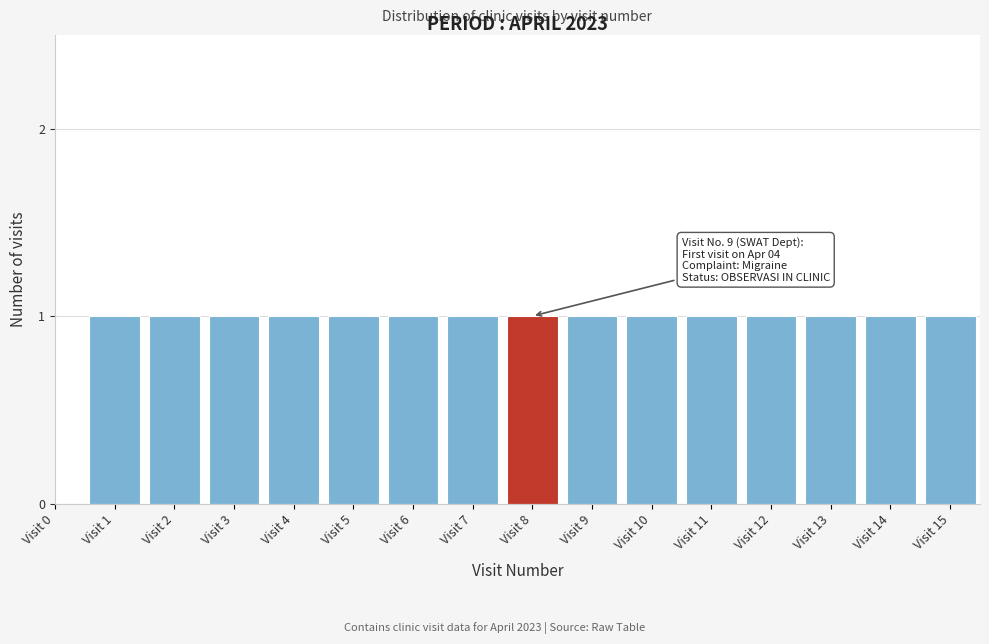

Reading left to right, what are all the values shown in this chart?

Visit 0=0	Visit 1=1	Visit 2=1	Visit 3=1	Visit 4=1	Visit 5=1	Visit 6=1	Visit 7=1	Visit 8=1	Visit 9=1	Visit 10=1	Visit 11=1	Visit 12=1	Visit 13=1	Visit 14=1	Visit 15=1